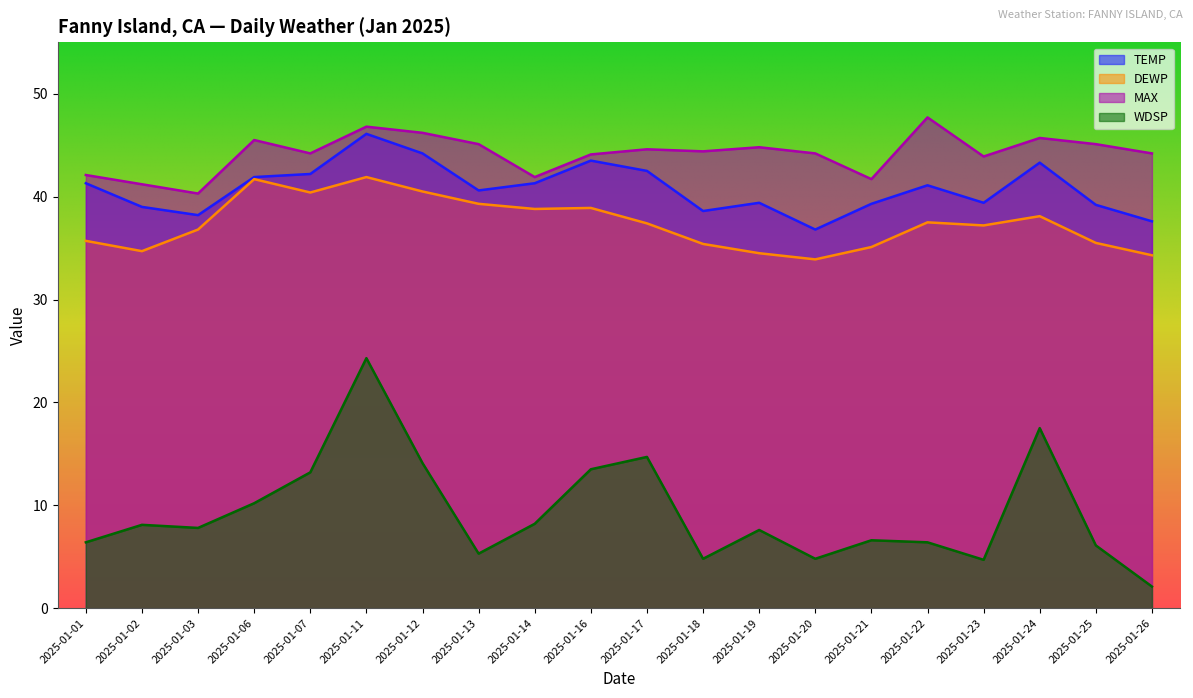

Read the TEMP value at 2025-01-20.

36.8